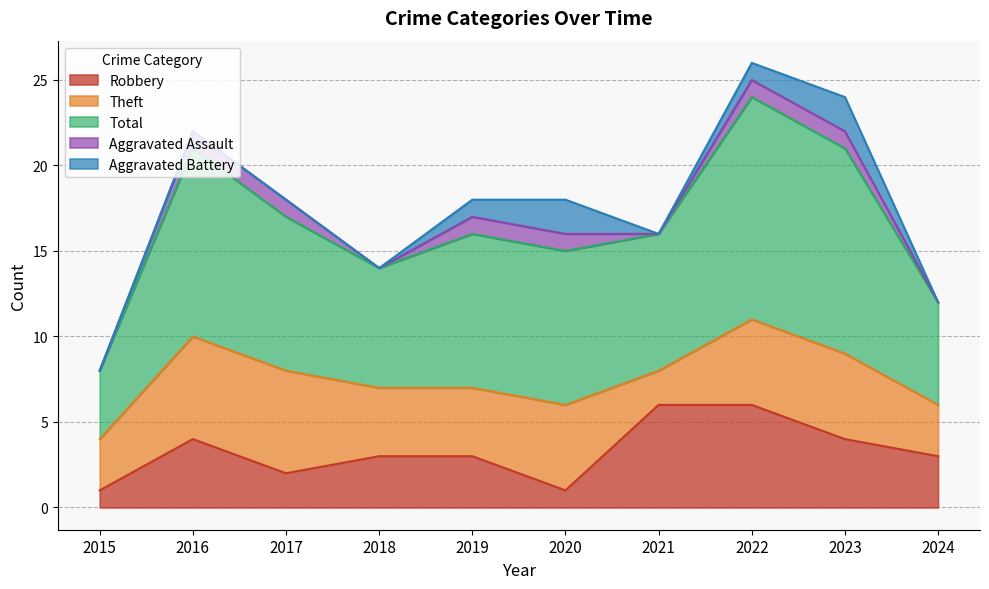

The value of Aggravated Assault at 2021 is -1. True or false?

False